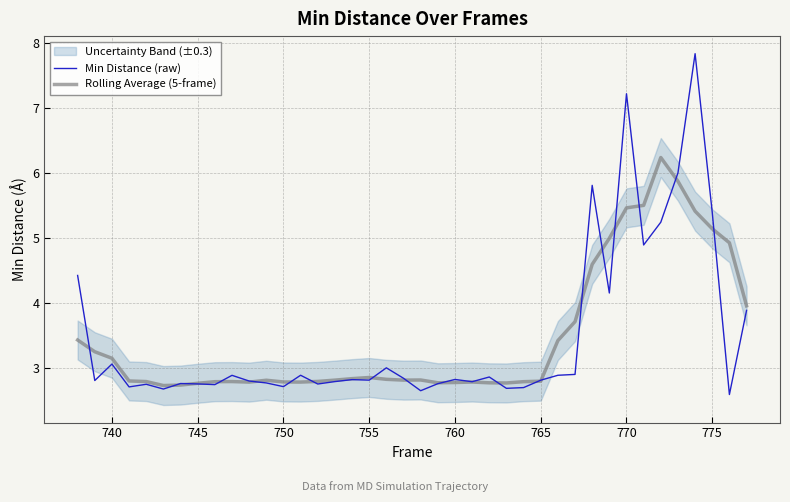

What is the minimum value for Min Distance (raw)?

2.6